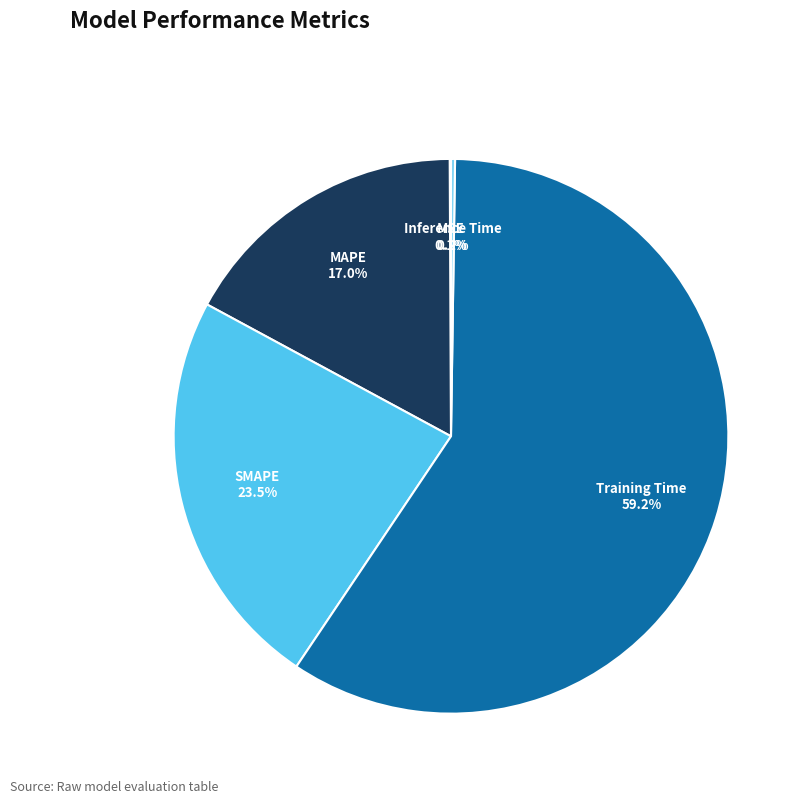

Which has a higher value, Training Time or SMAPE?

Training Time